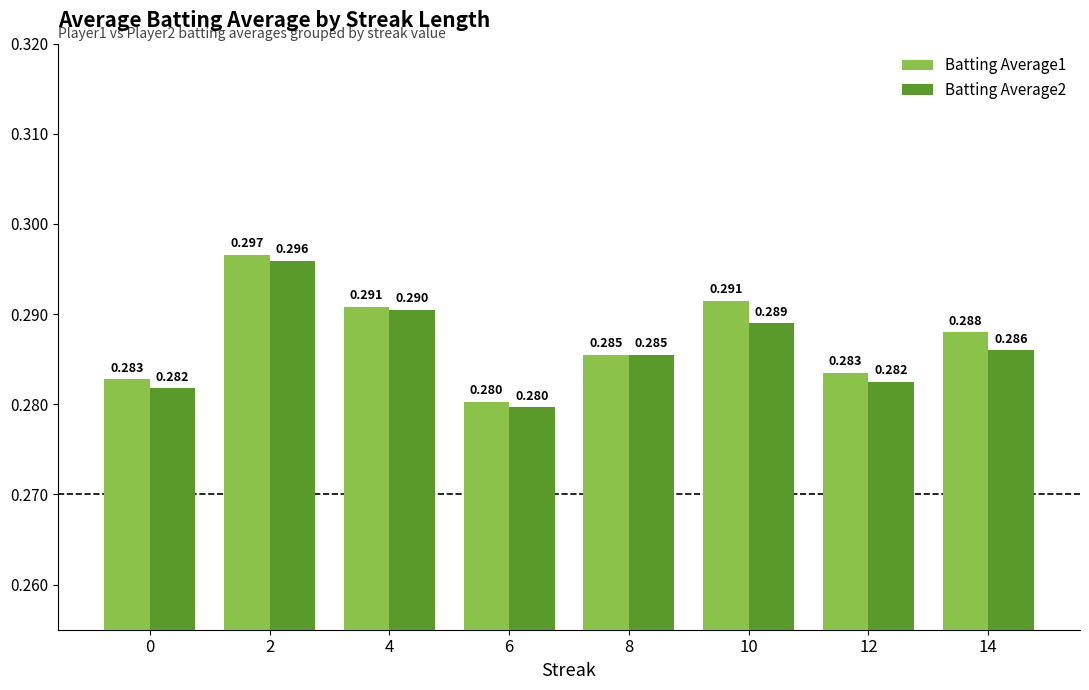

Is the value of Batting Average1 at 4 greater than the value of Batting Average2 at 12?

Yes